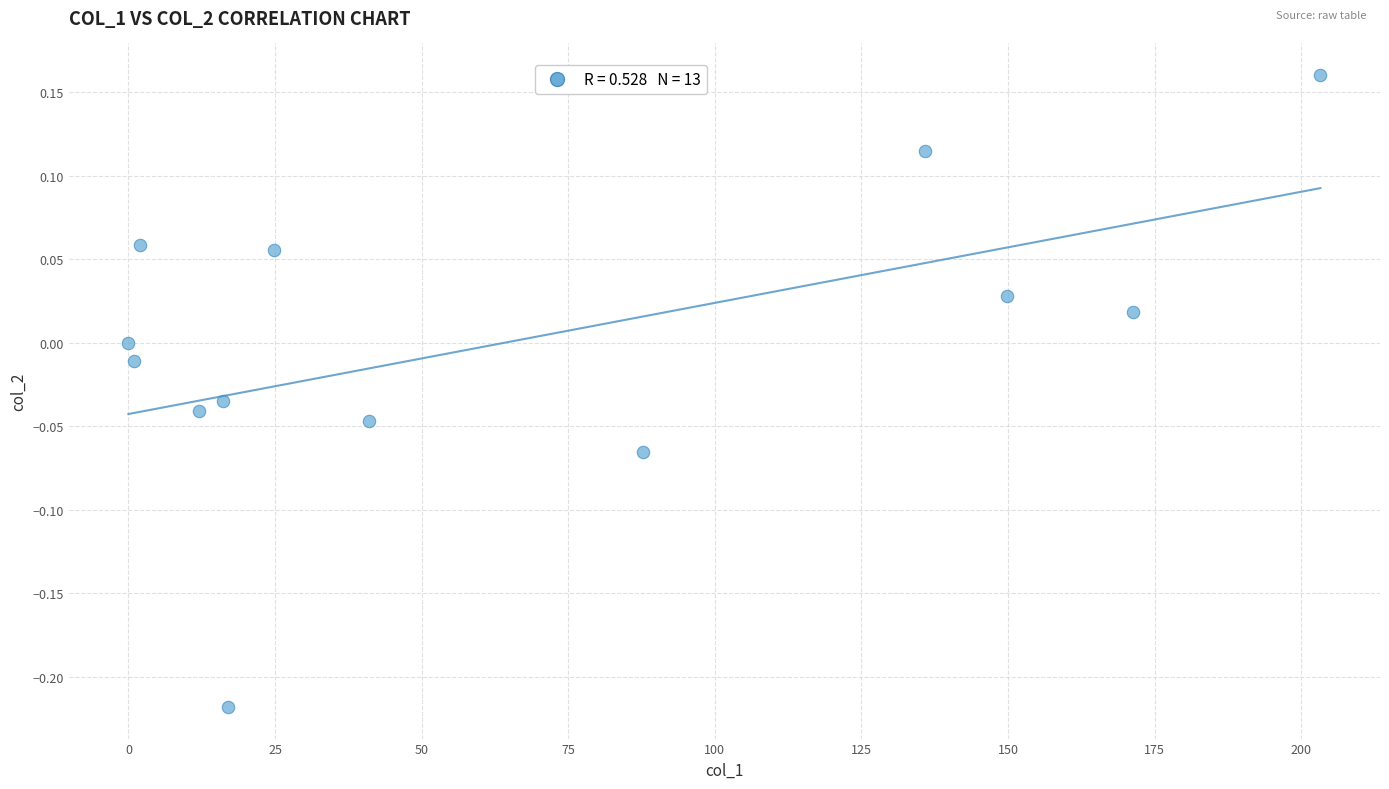

What is the range of X values (max minus min)?

203.3